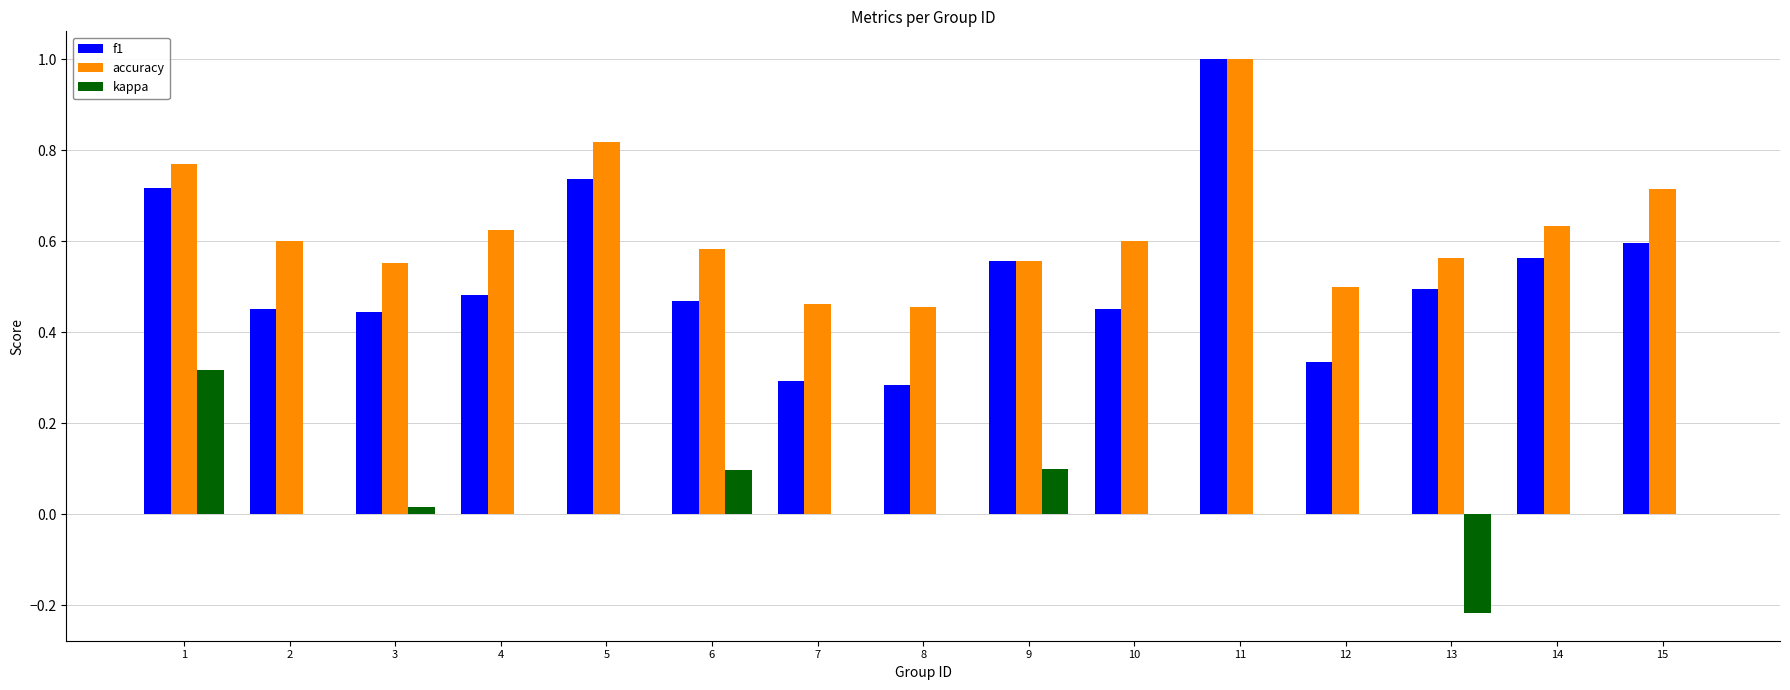

What is the sum of all accuracy values?

9.4